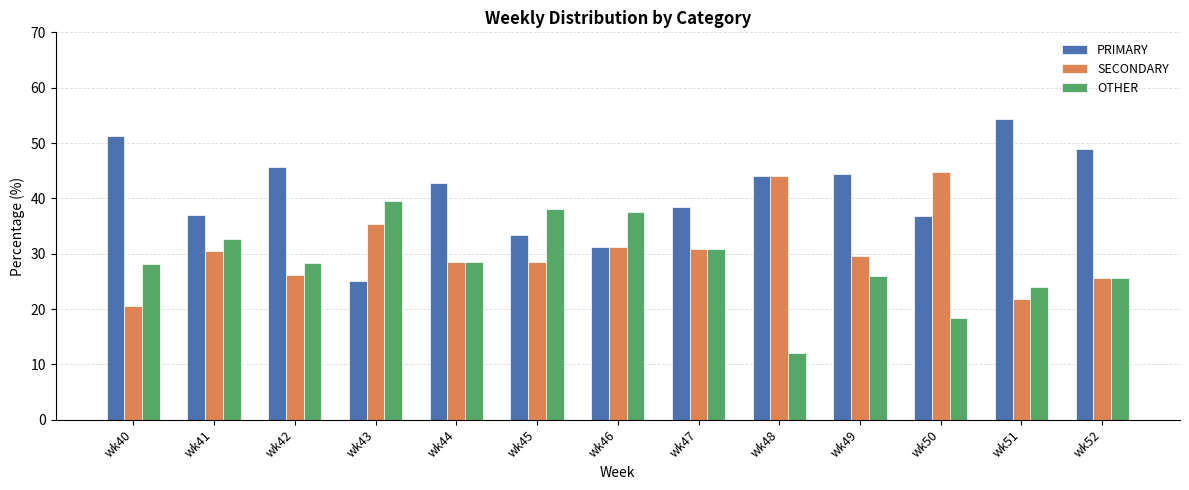

Which series changed the most between wk43 and wk49?

PRIMARY